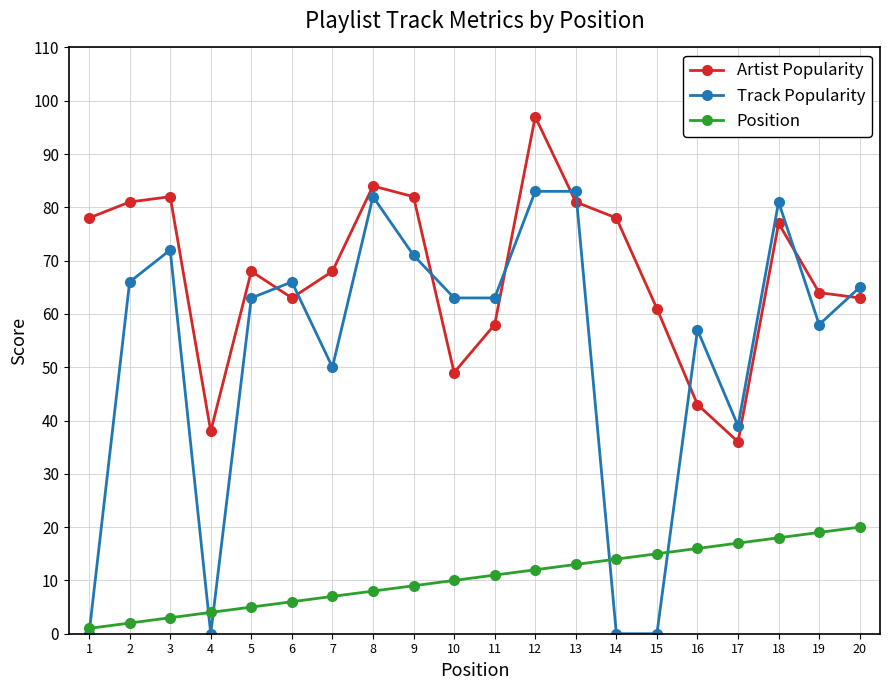

At how many categories does at least one series exceed 48?

18